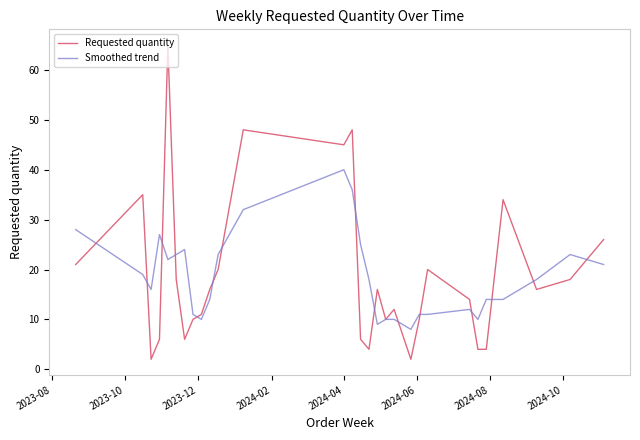

At how many categories does at least one series exceed 51?

1